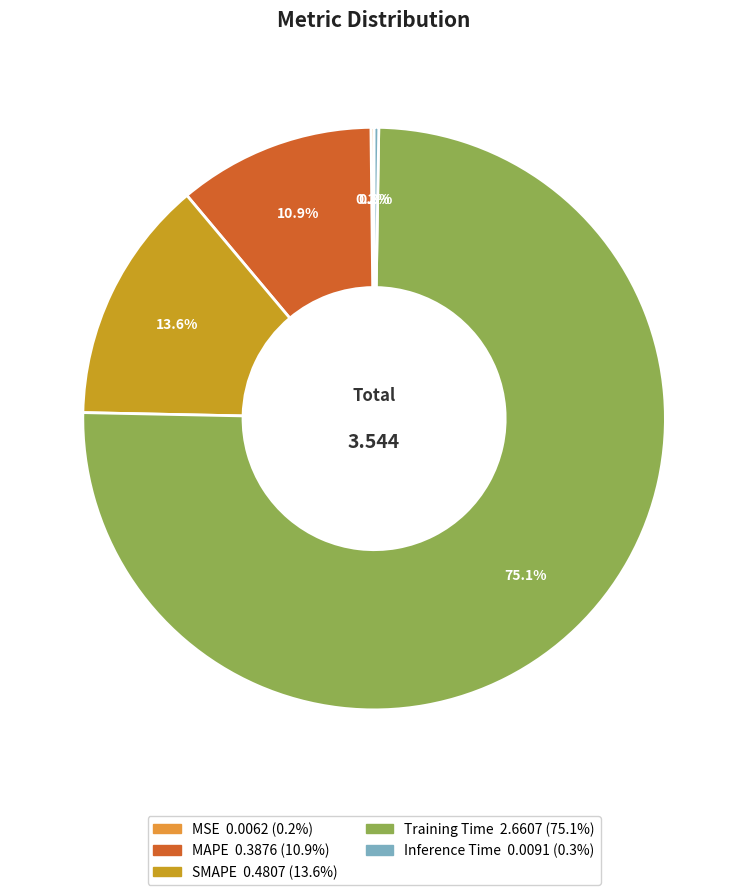

To the nearest percent, what percentage of the pie is SMAPE?

14%